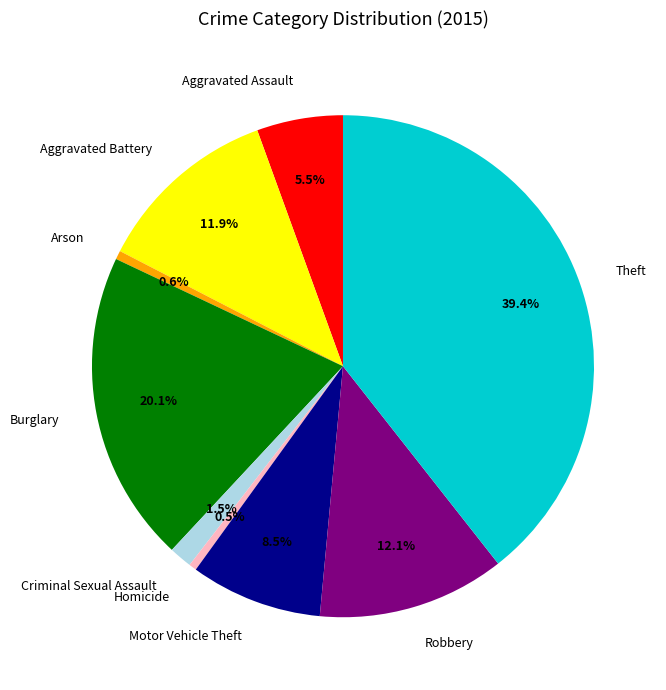

How many slices are in this pie chart?

9